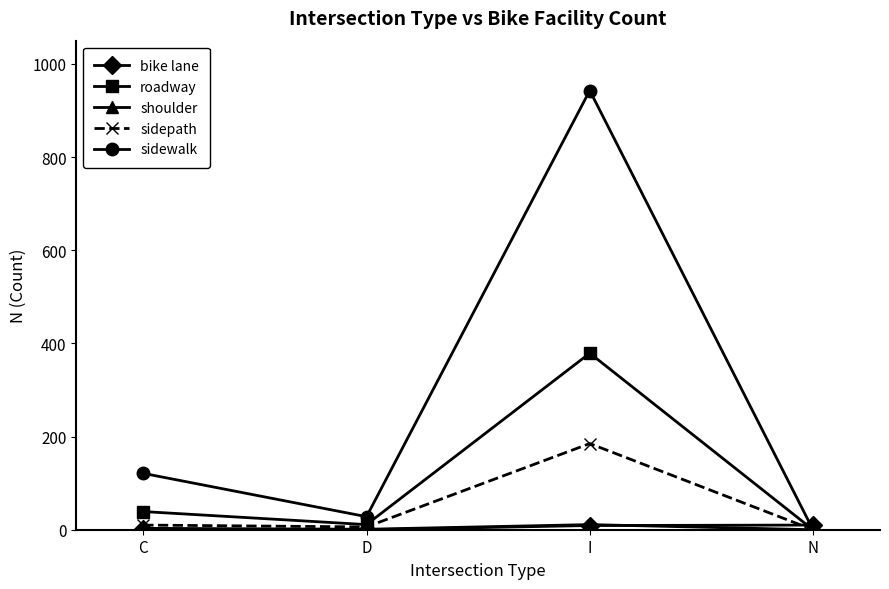

How many series are shown in this chart?

5